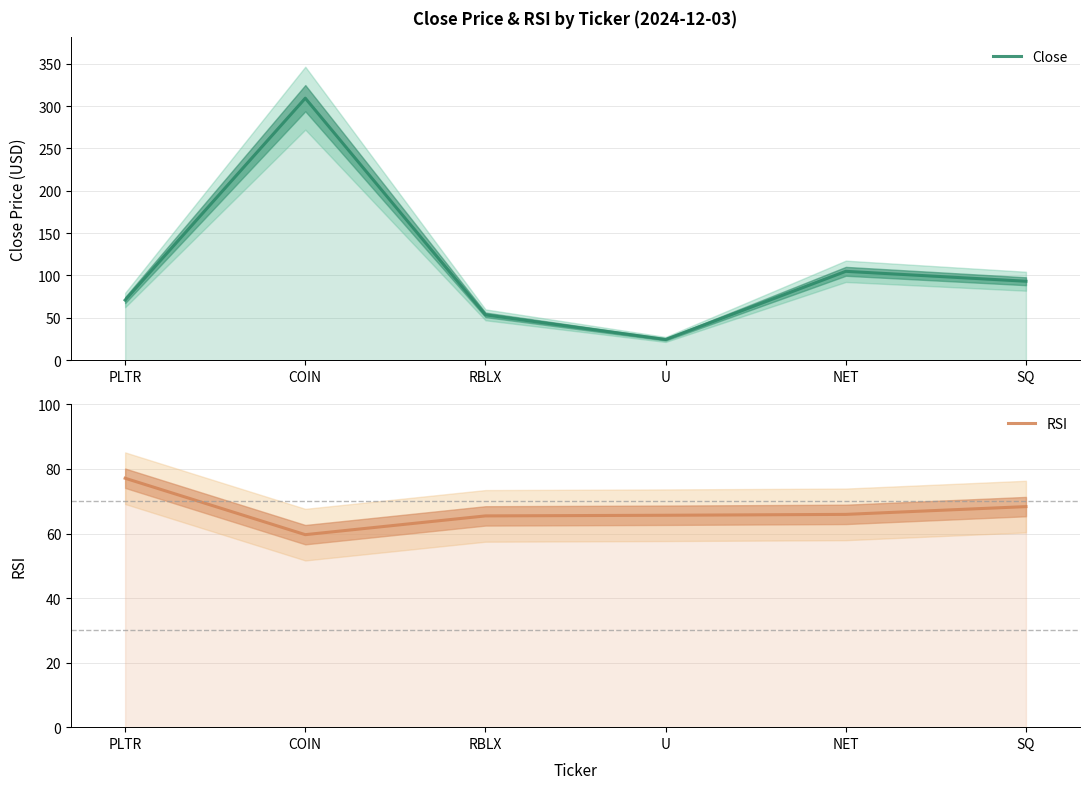

Rank the series by their average value, from lowest to highest.

RSI, Close